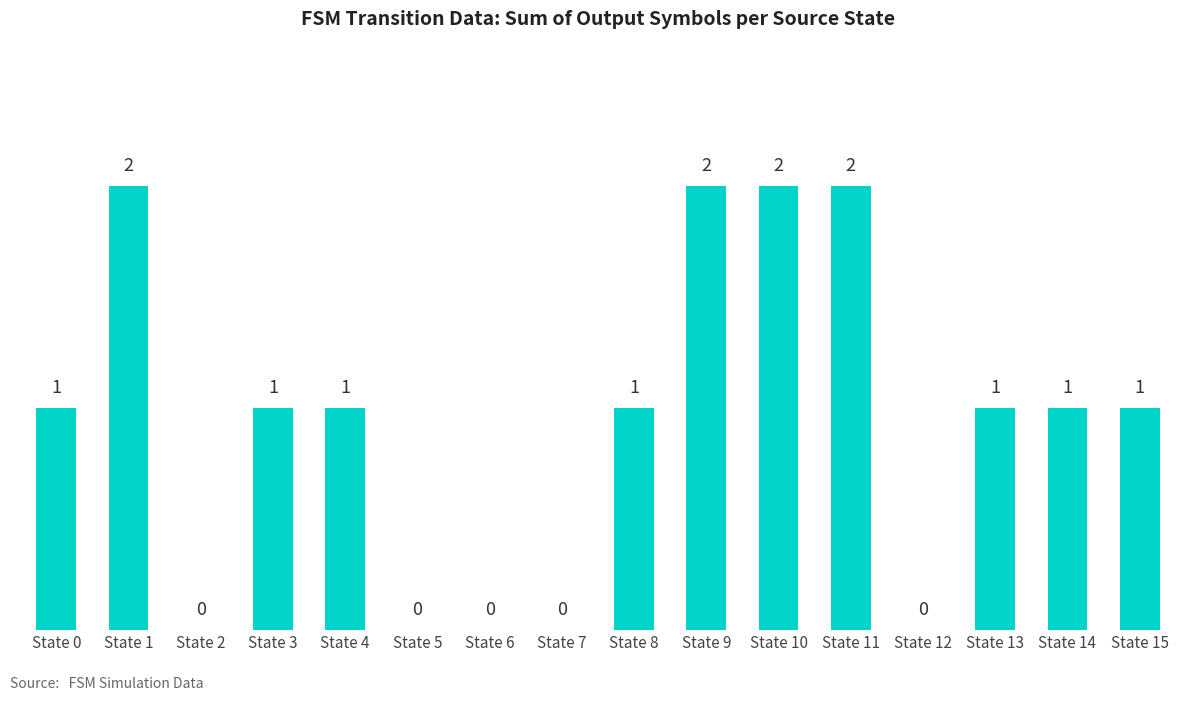

How many series are shown in this chart?

1